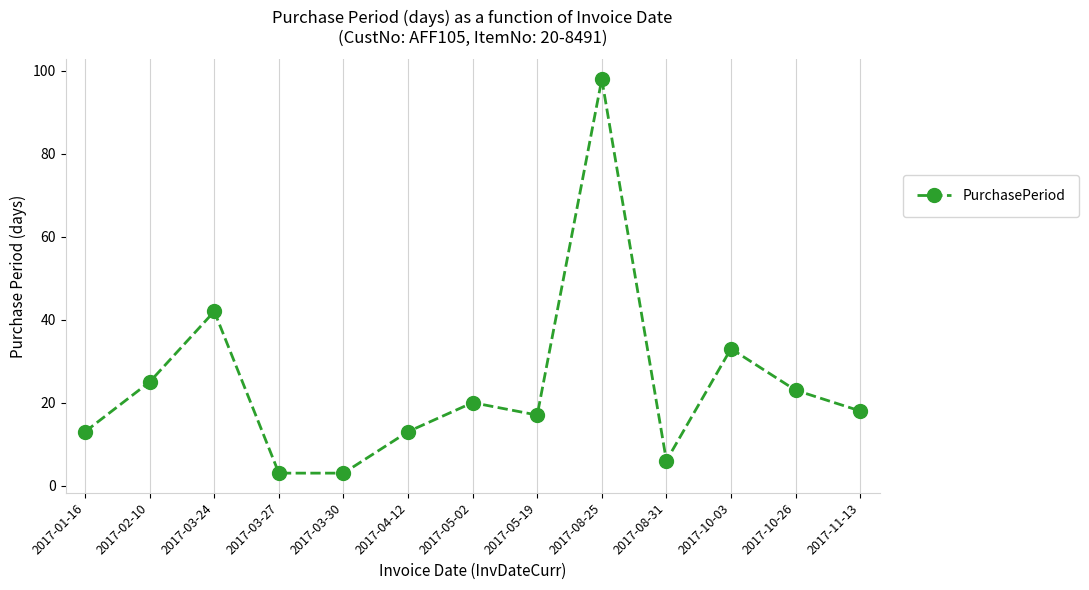

What is the change in value from 2017-08-25 to 2017-10-03?

-65